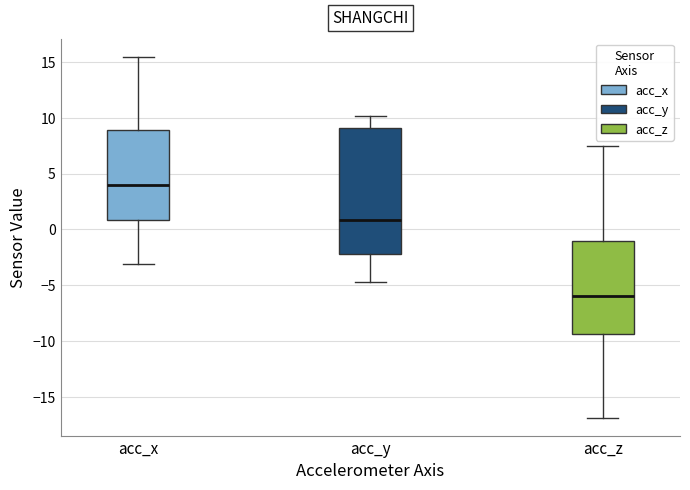

Reading left to right, read every box against the y-axis: the position of its median line, the range the box covers, and the ends of its whiskers. The values are not printed on the chart, so give them approximately, as read against the axis.

acc_x: median 4.0, box 1.0 to 9.0, whiskers -3.0 to 15.5
acc_y: median 1.0, box -2.0 to 9.0, whiskers -4.5 to 10.0
acc_z: median -6.0, box -9.5 to -1.0, whiskers -17.0 to 7.5